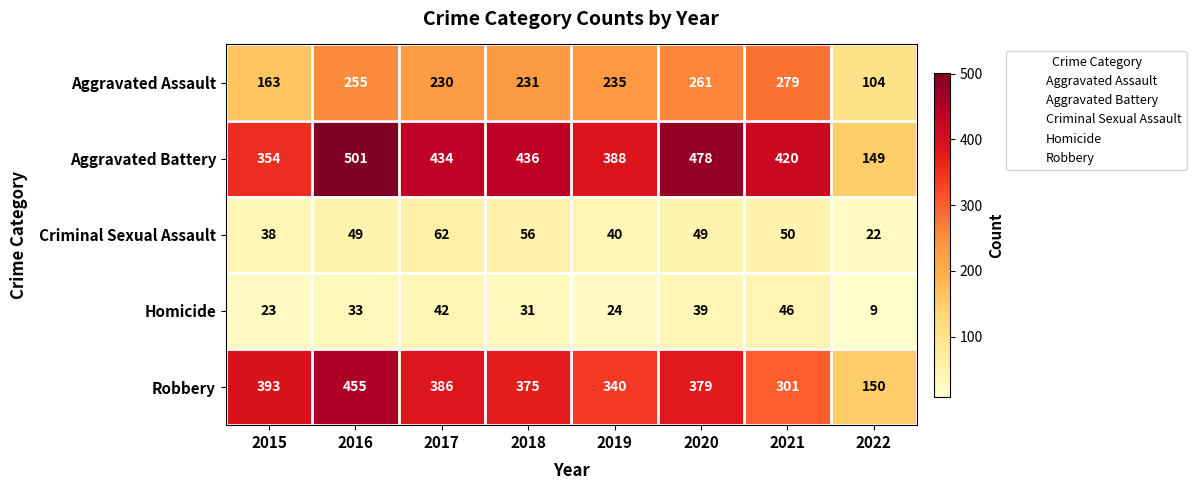

Rank the series by their maximum value, from lowest to highest.

Homicide, Criminal Sexual Assault, Aggravated Assault, Robbery, Aggravated Battery